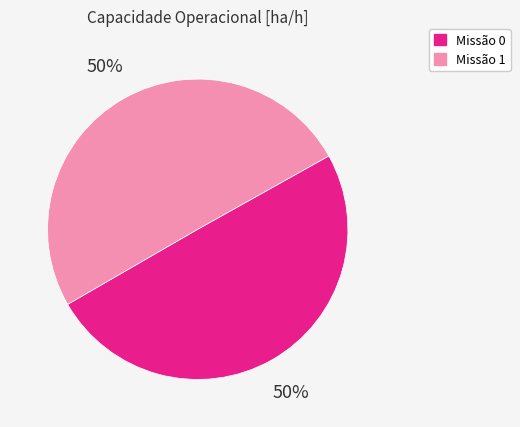

Count the number of slices in the pie.

2